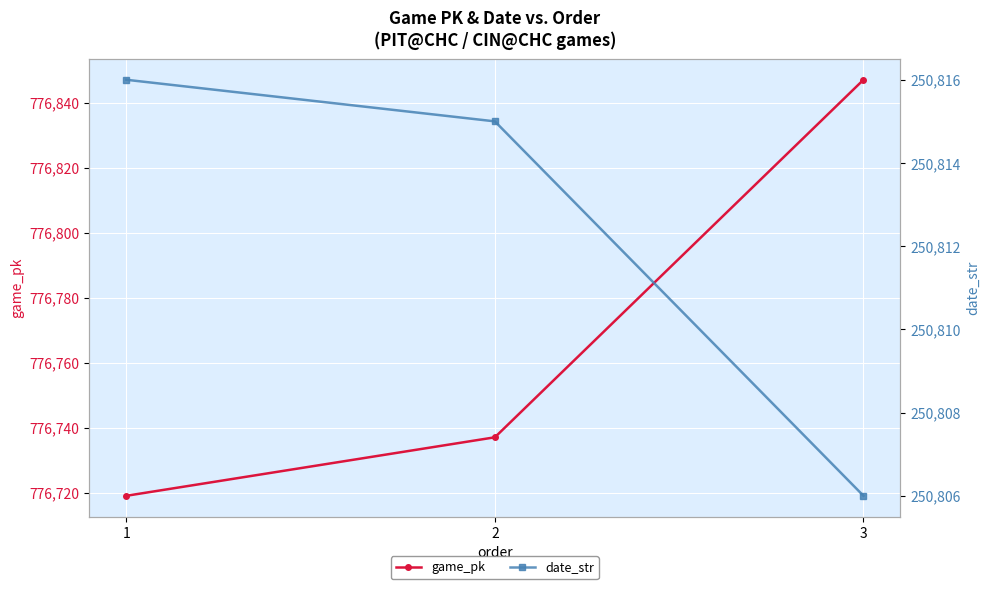

Reading left to right, extract all data points from this chart.

game_pk: 1=776719	2=776737	3=776847
date_str: 1=250816	2=250815	3=250806